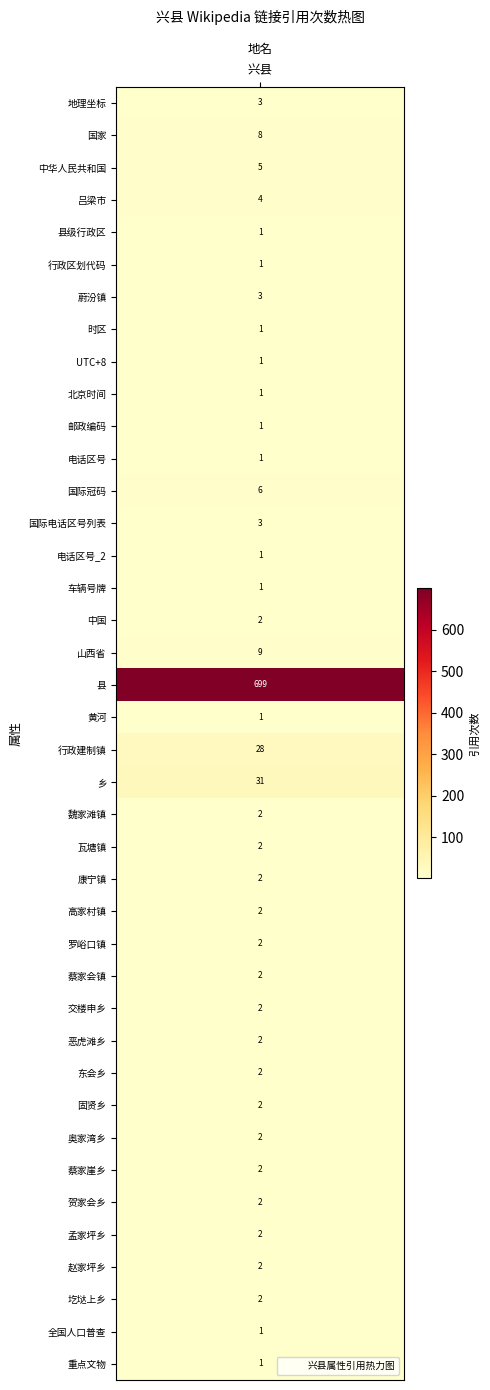

Approximately how many times larger is the value at 瓦塘镇 compared to 行政建制镇?

0.1